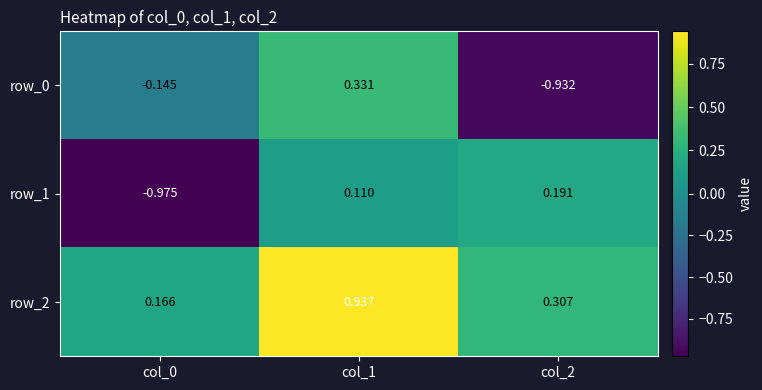

How many negative values does the row_1 series have?

1